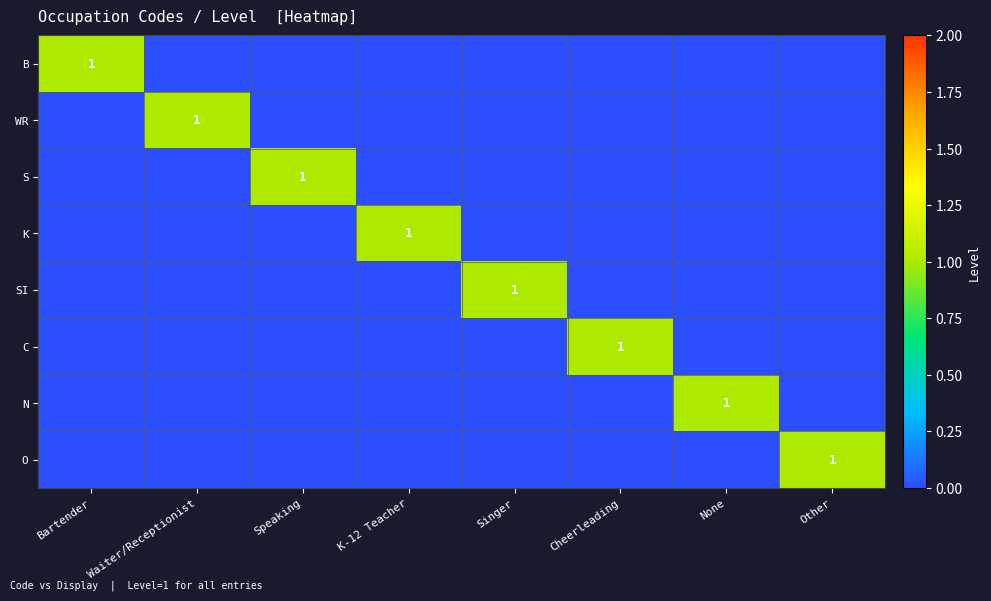

What is the difference between the maximum and minimum values in the N series?

1